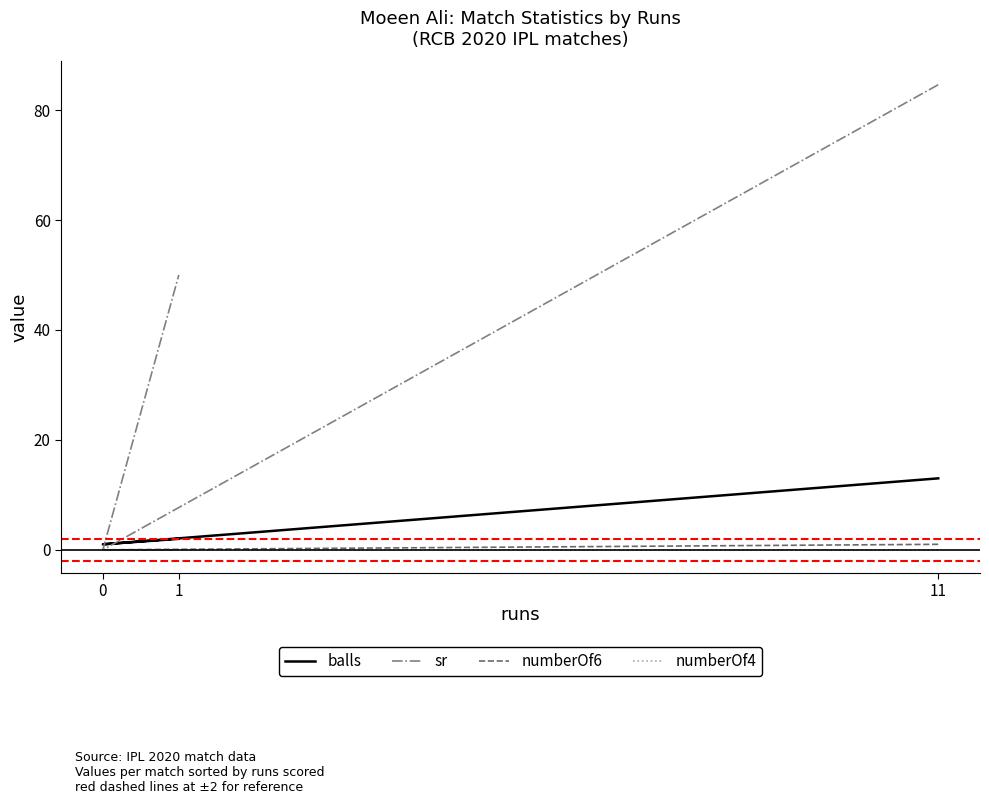

At 1, list the series in order from smallest to largest.

numberOf6, numberOf4, balls, sr